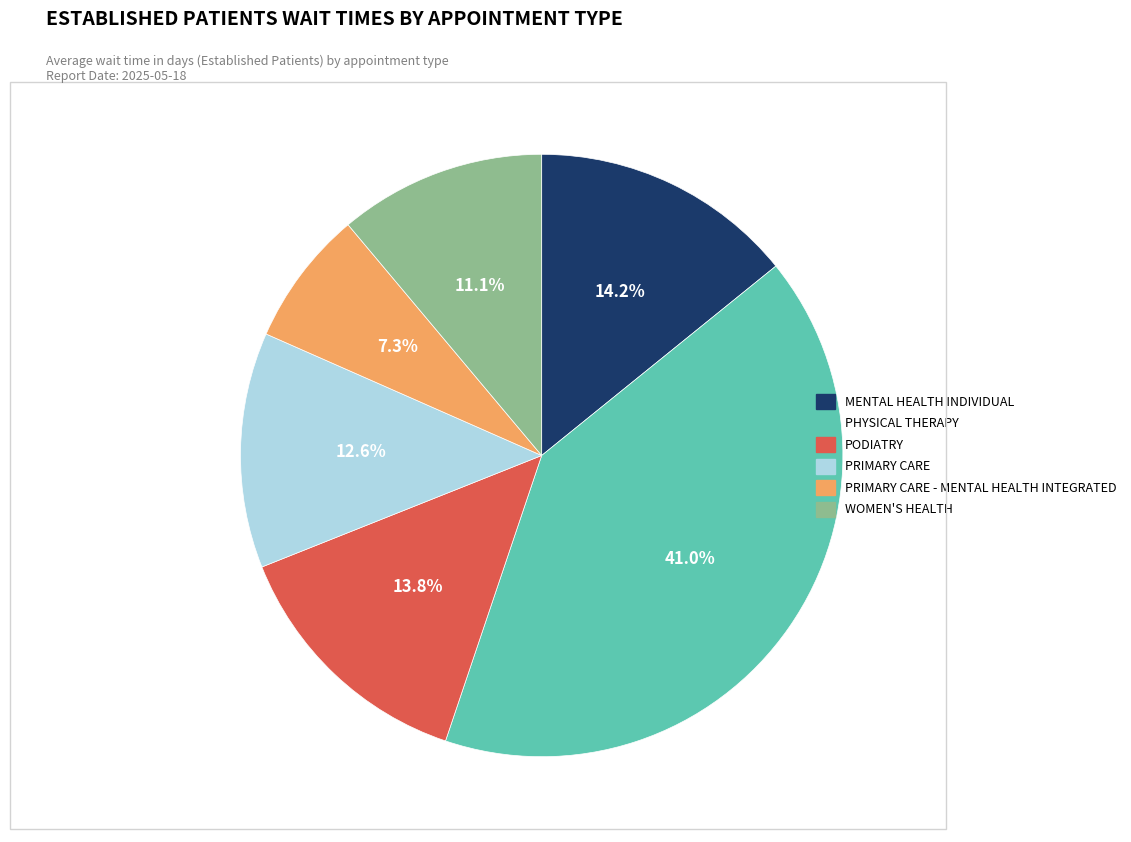

What percentage do PODIATRY and PRIMARY CARE together represent?

26.4%